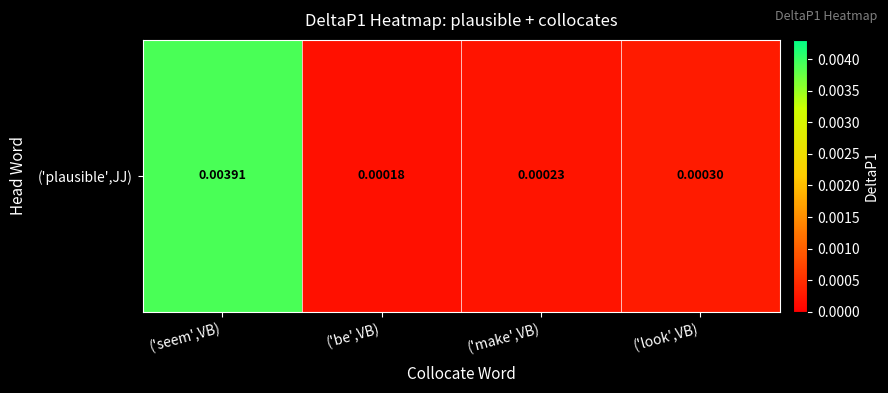

Where is the data nearest to the value 0?

('be',VB)